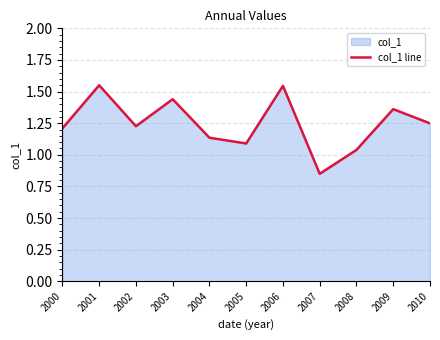

Count the number of data series in this chart.

1